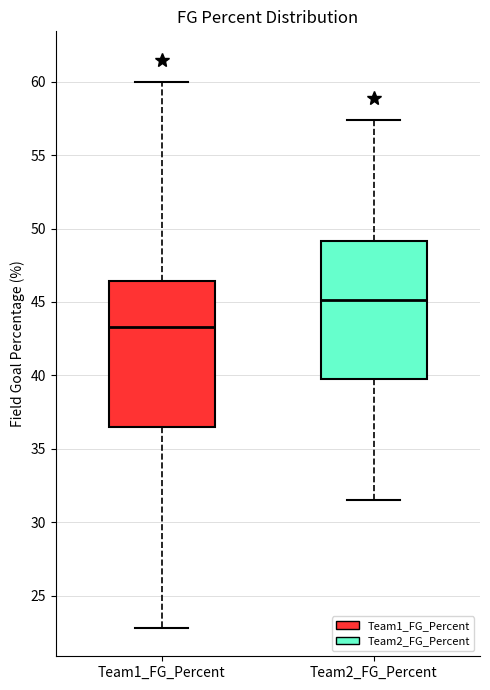

Where is the lower edge of the box for Team1_FG_Percent on the y-axis? The values are not printed on the chart, so give them approximately, as read against the axis.

36.5